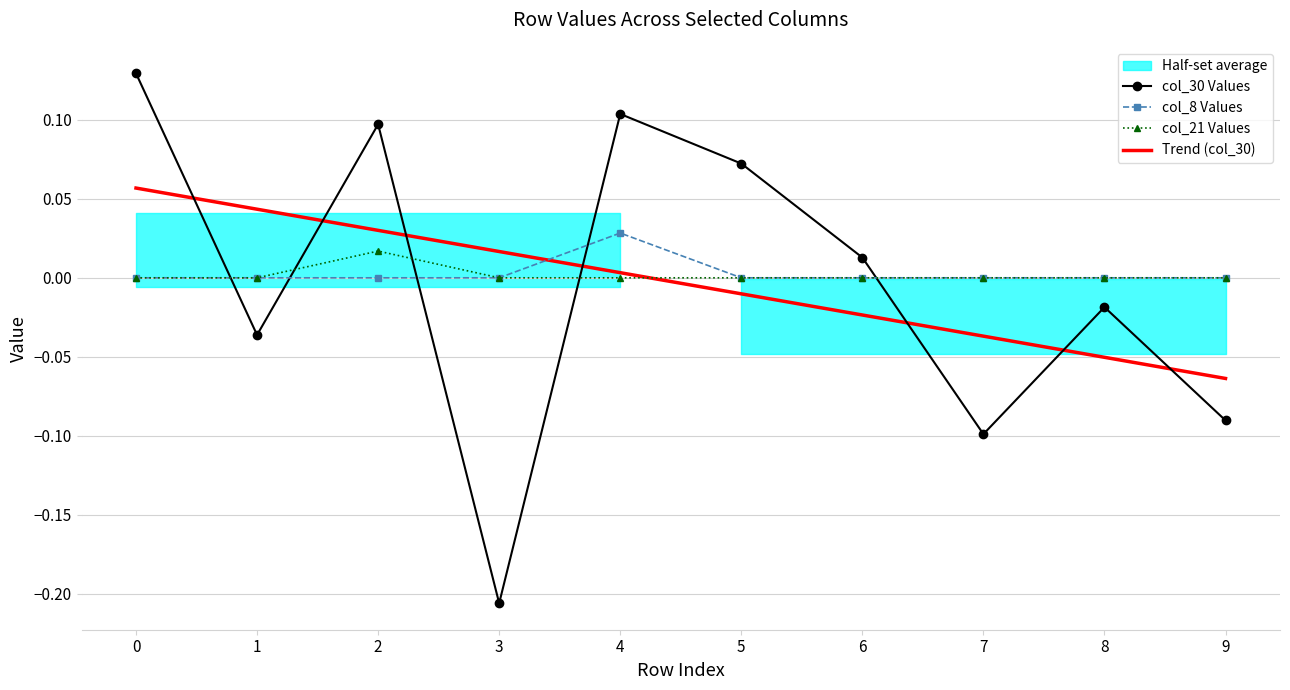

List the series in order of their peak value, highest first.

col_30 Values, Trend (col_30), col_8 Values, col_21 Values